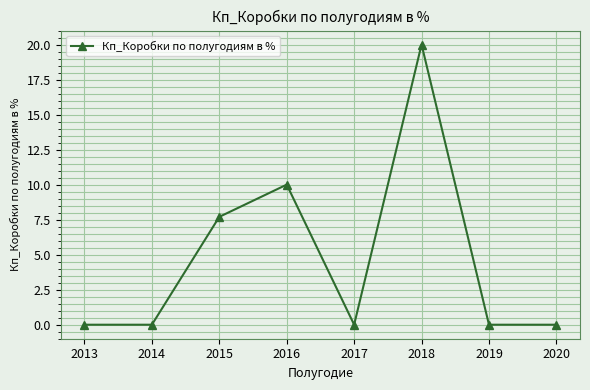

Is this an area chart (filled region under the line)?

No